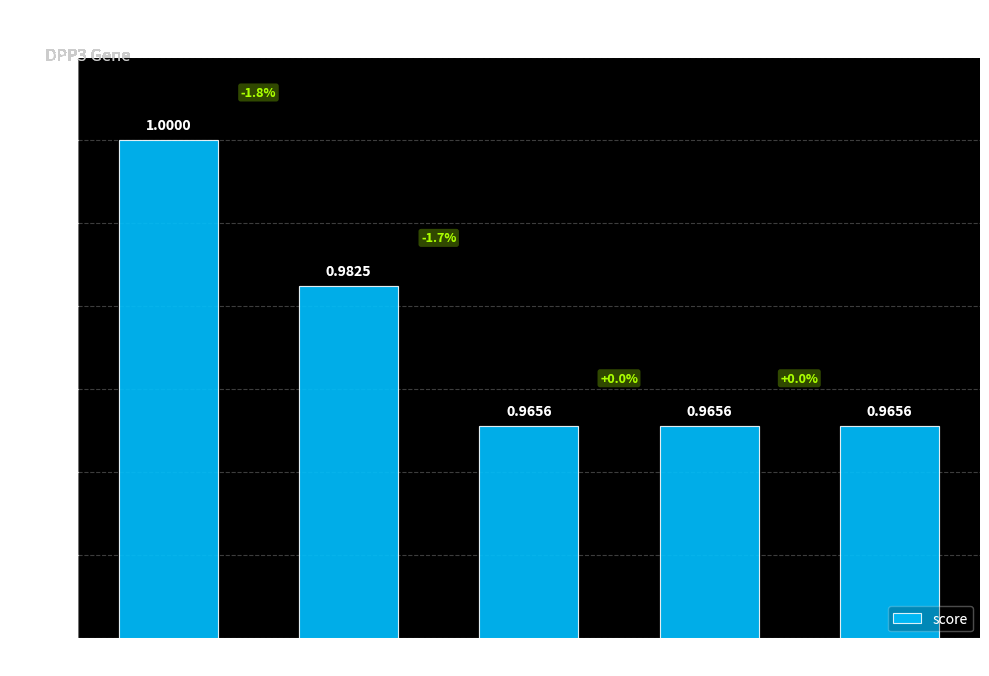

What is the value of the 3rd bar from the left?

1.0